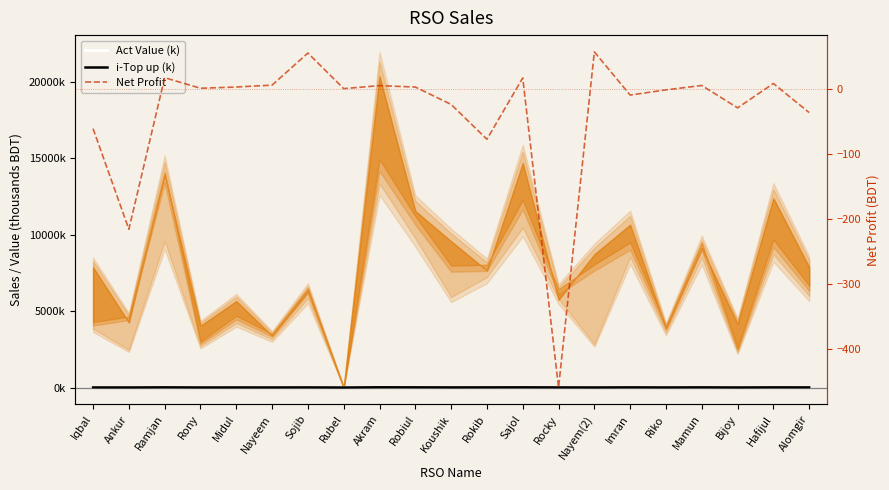

At which category is the sum across all series the highest?

Nayem(2)